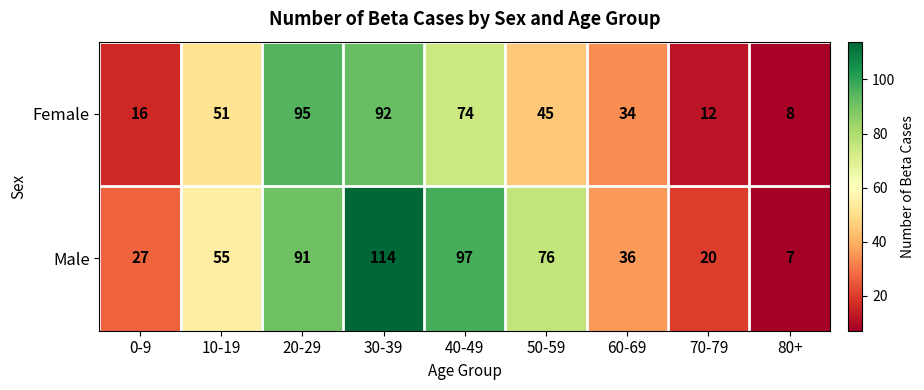

How many categories are shown in the chart?

9